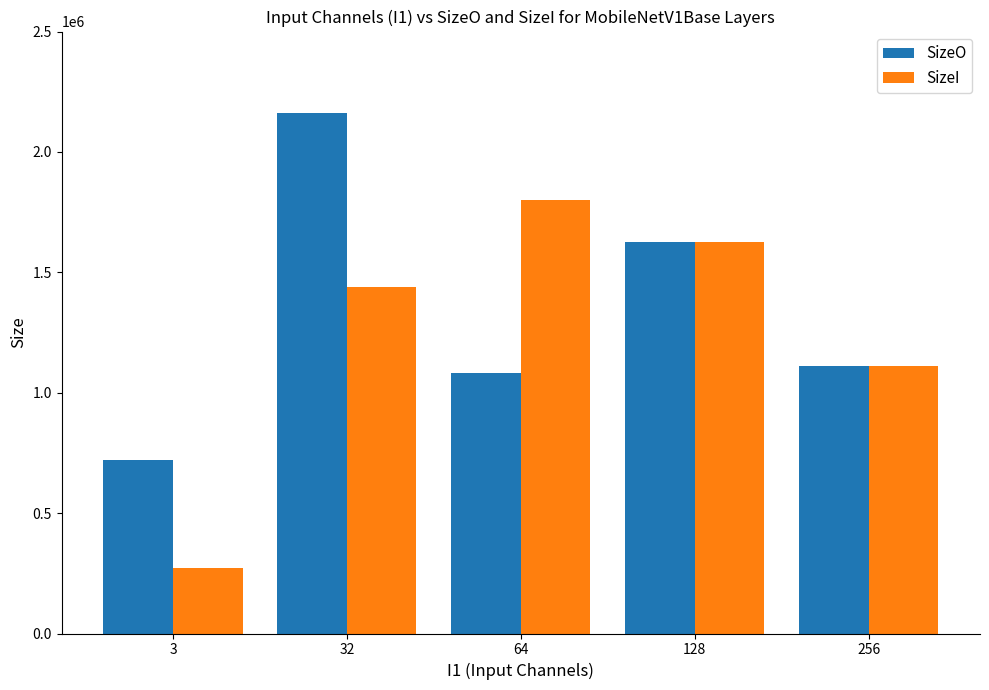

Reading left to right, extract all data points from this chart.

SizeO: 3=720000	32=2160000	64=1080000	128=1624832	256=1108992
SizeI: 3=270000	32=1440000	64=1800000	128=1624832	256=1108992